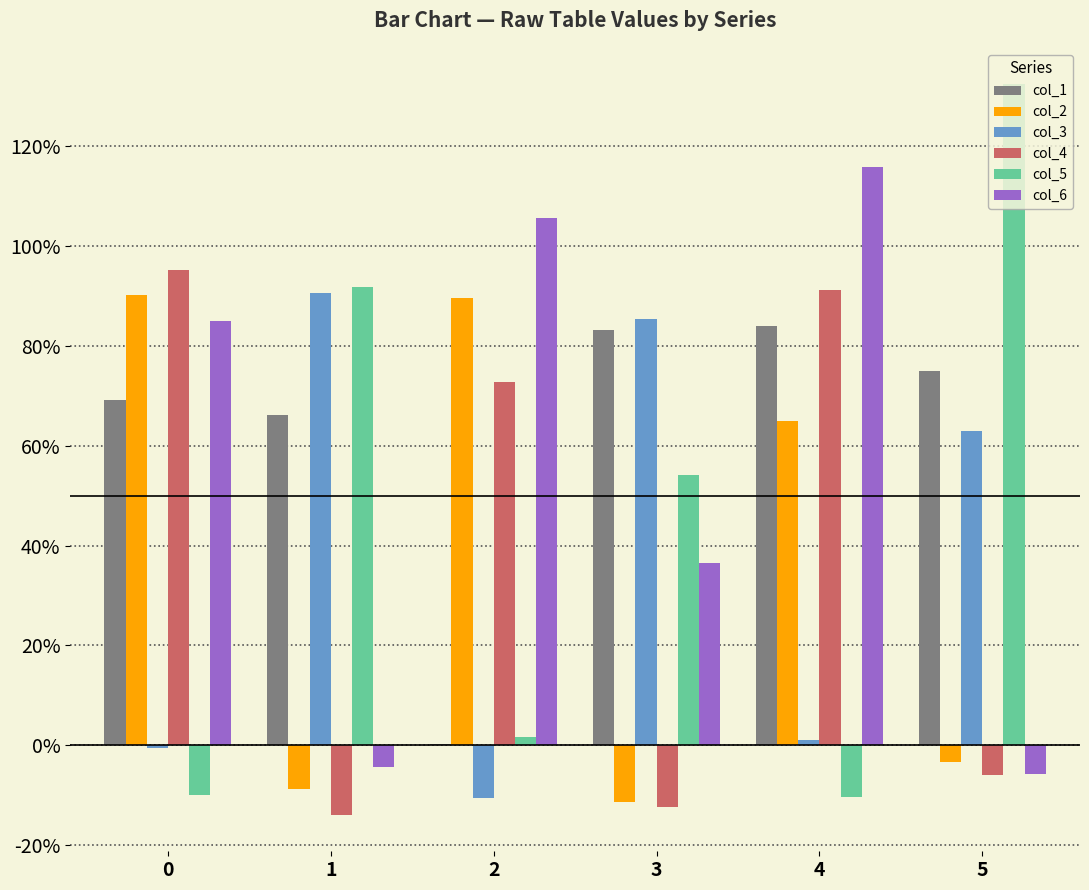

What is the total value across all series at 4?

3.5